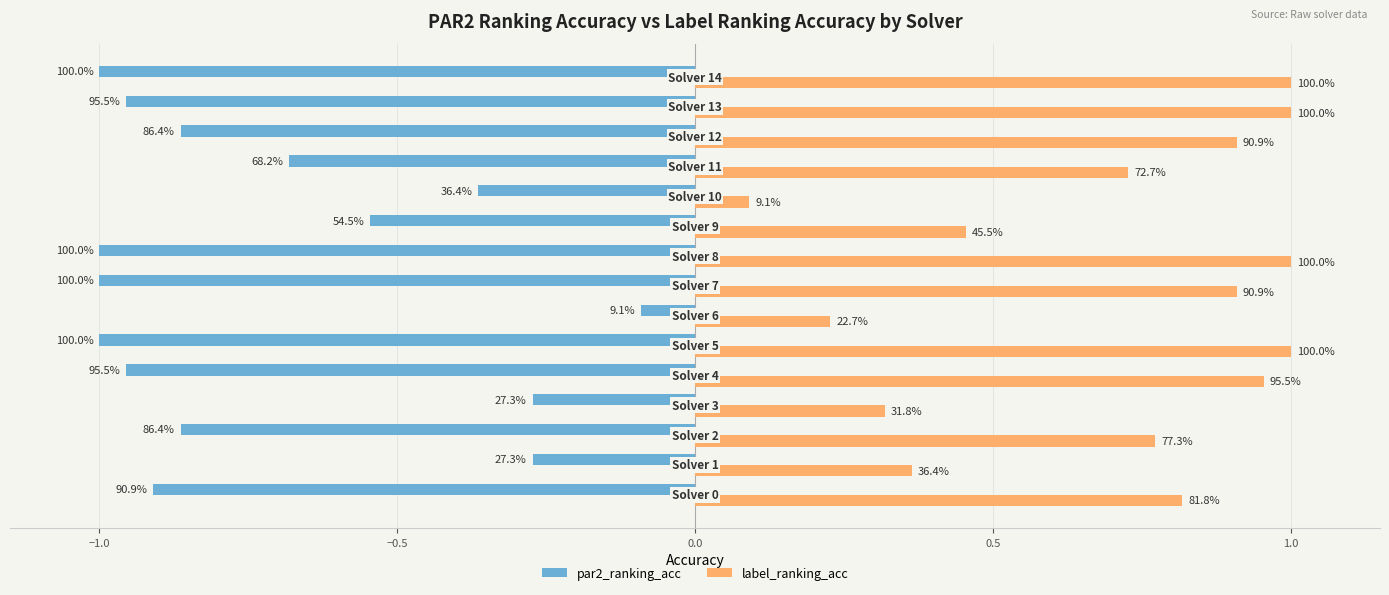

What are all the series names shown in the legend?

par2_ranking_acc, label_ranking_acc